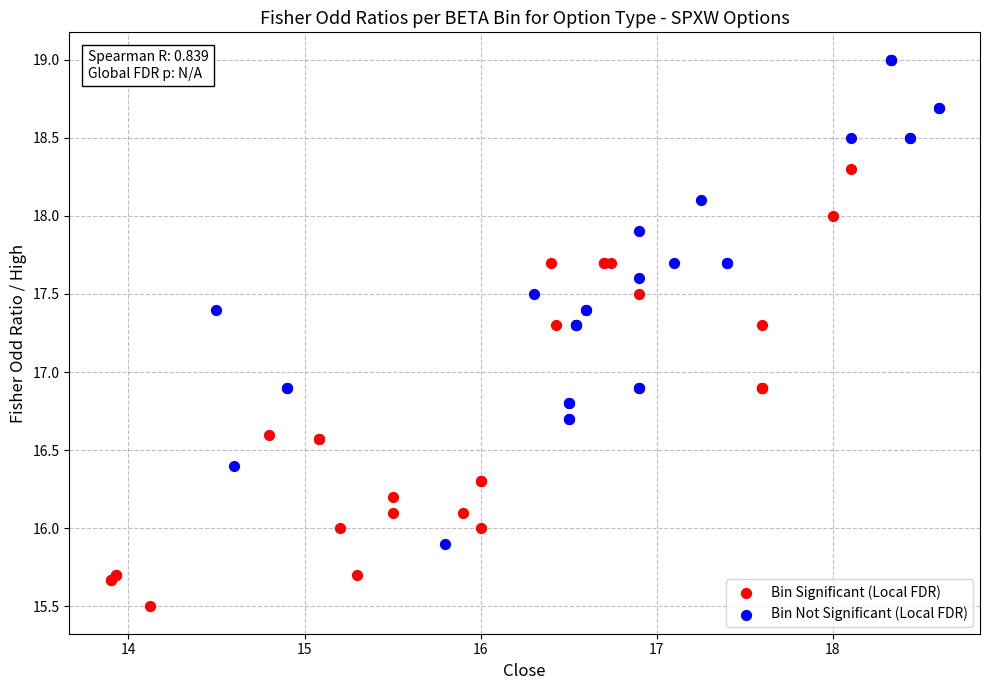

Which series contains the lowest Y value?

Bin Significant (Local FDR)